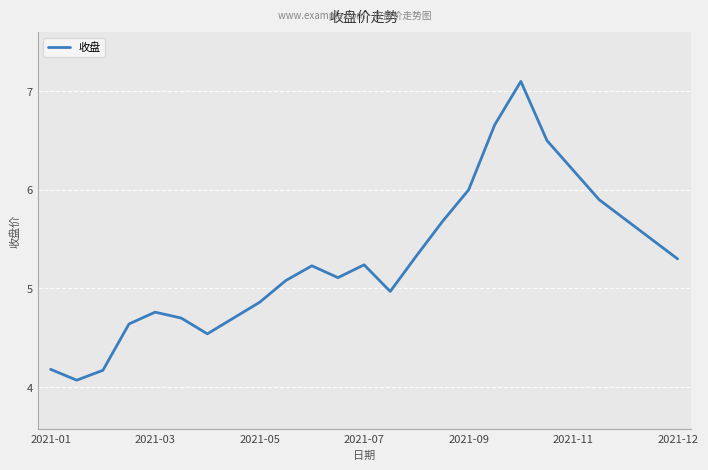

What is the smallest value displayed?

4.1